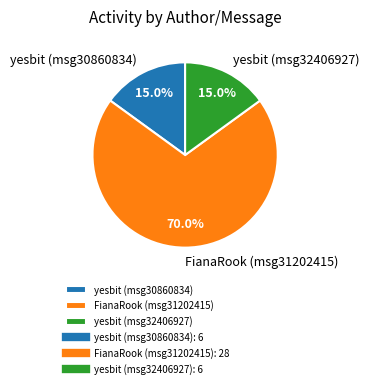

Combined, do FianaRook (msg31202415) and yesbit (msg30860834) account for over 50%?

Yes